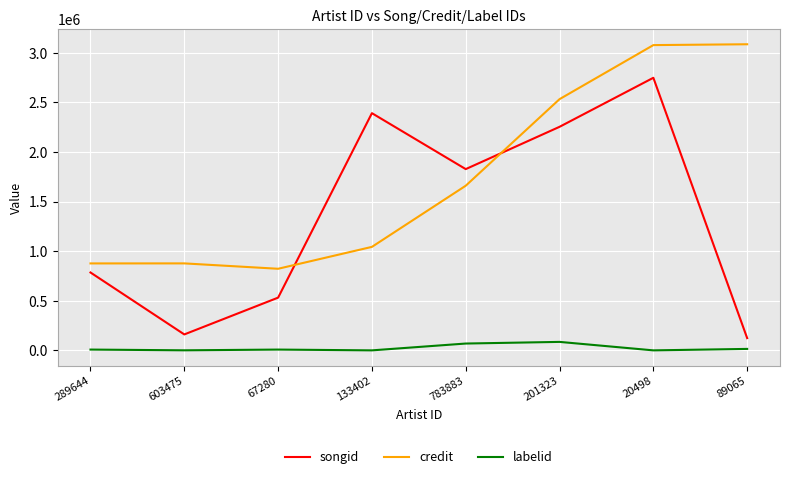

The value of songid at 289644 is 785248. True or false?

True